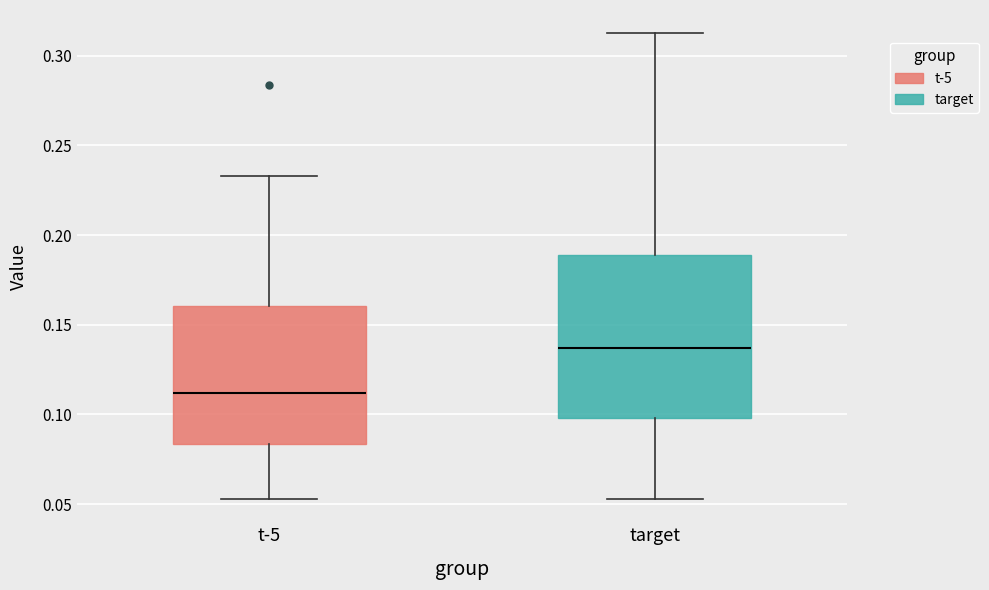

Which box has the lowest median line?

t-5